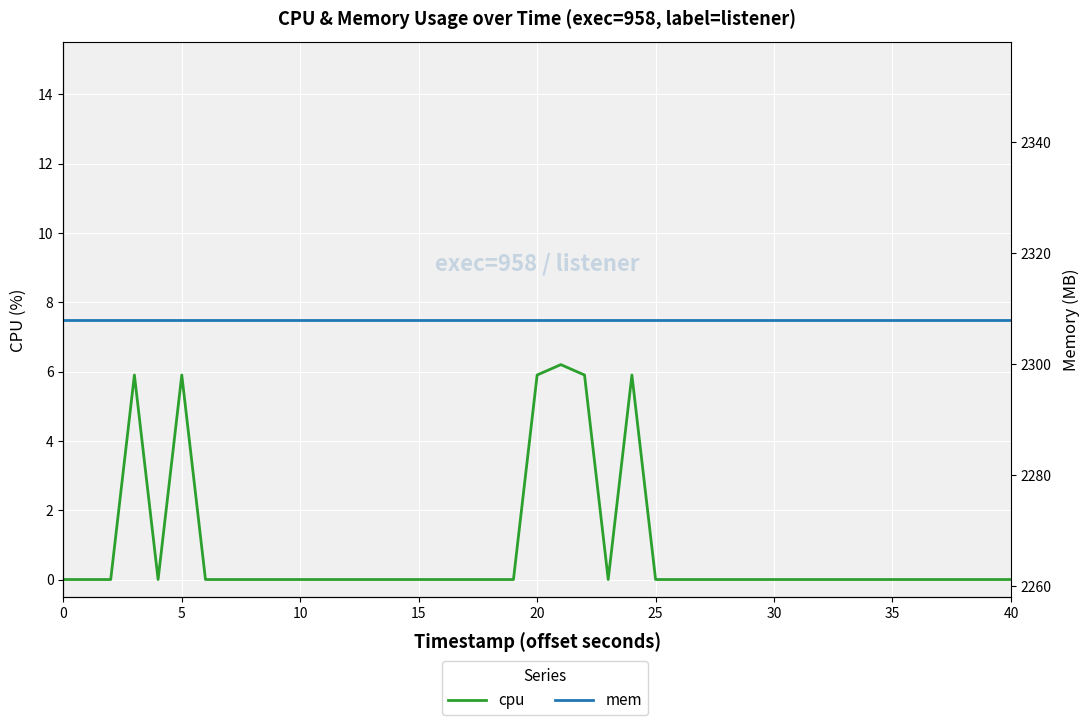

What is the average value of the mem series?

2308.0